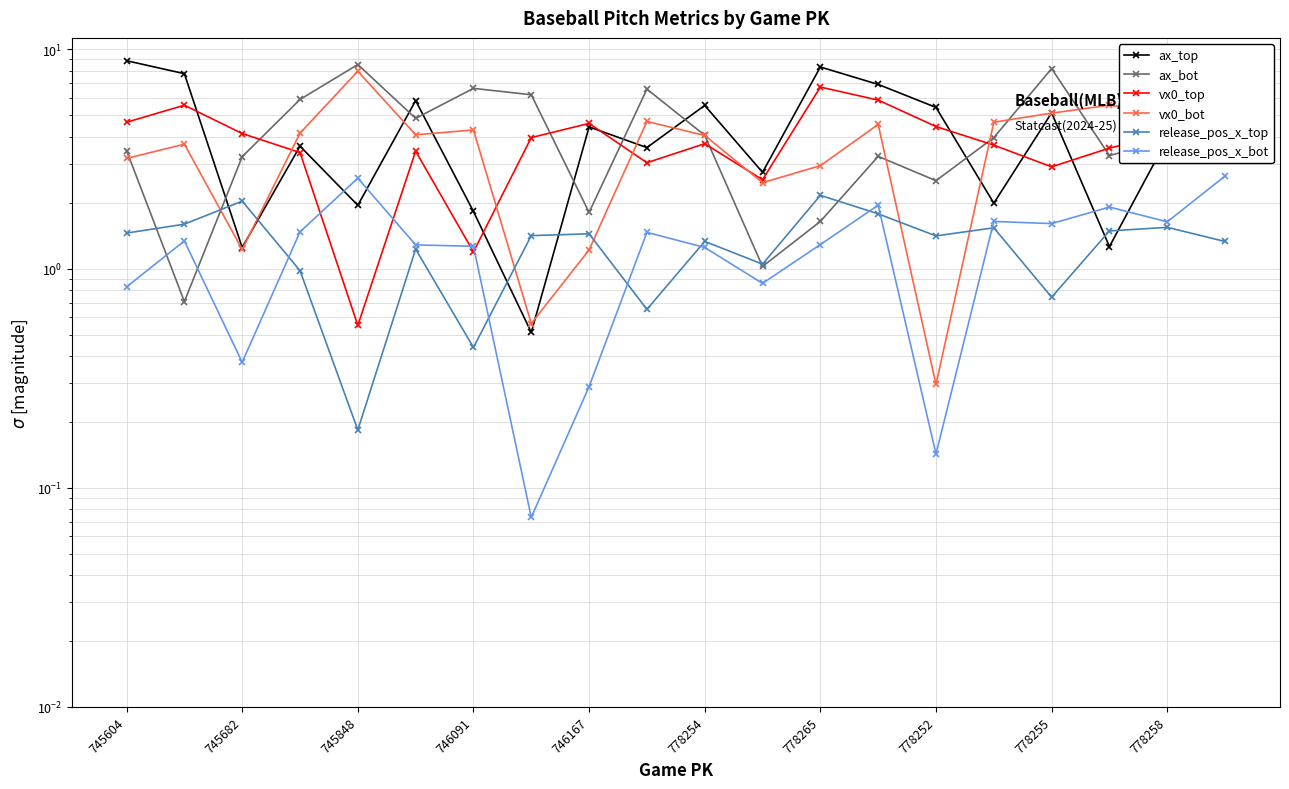

How many interior local valleys does the vx0_bot series have?

6